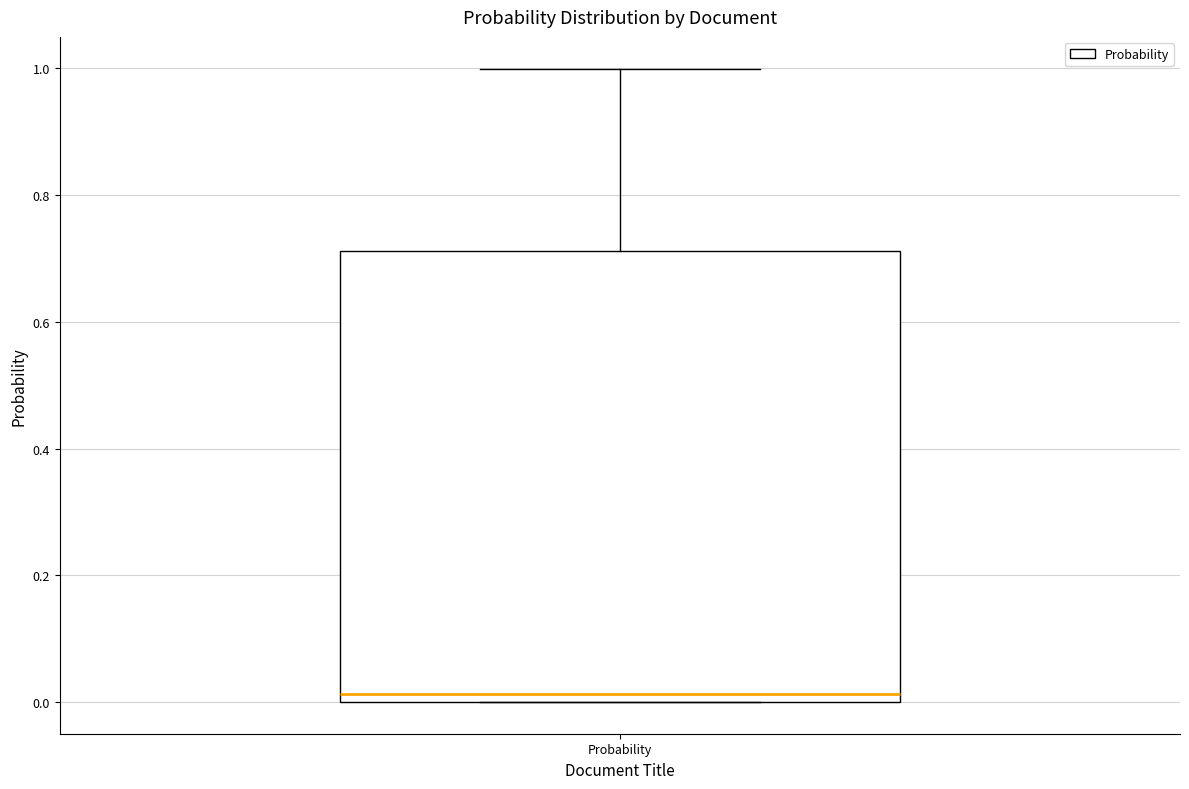

Read this box plot against the y-axis: the position of the median line, the range covered by the box, and the ends of both whiskers. The values are not printed on the chart, so give them approximately, as read against the axis.

median 0.02, box 0.00 to 0.72, whiskers 0.00 to 1.00